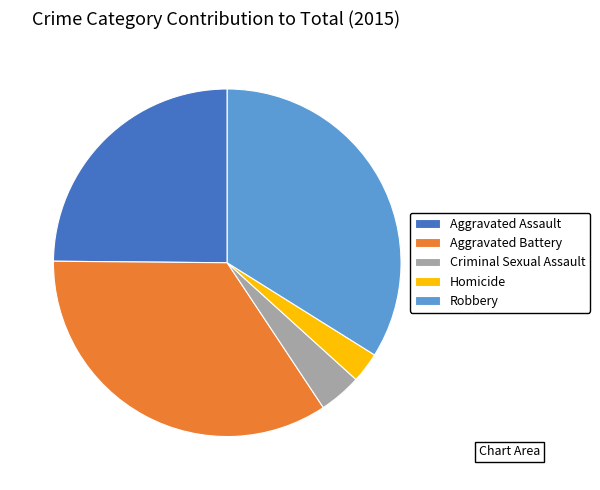

Combined, do Homicide and Criminal Sexual Assault account for over 50%?

No